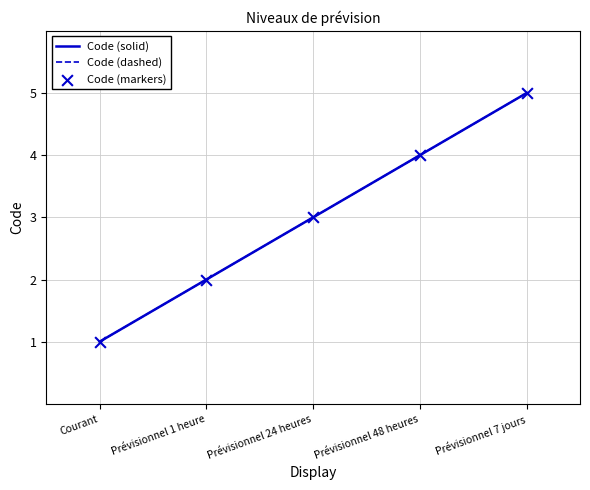

Is this an area chart (filled region under the line)?

No